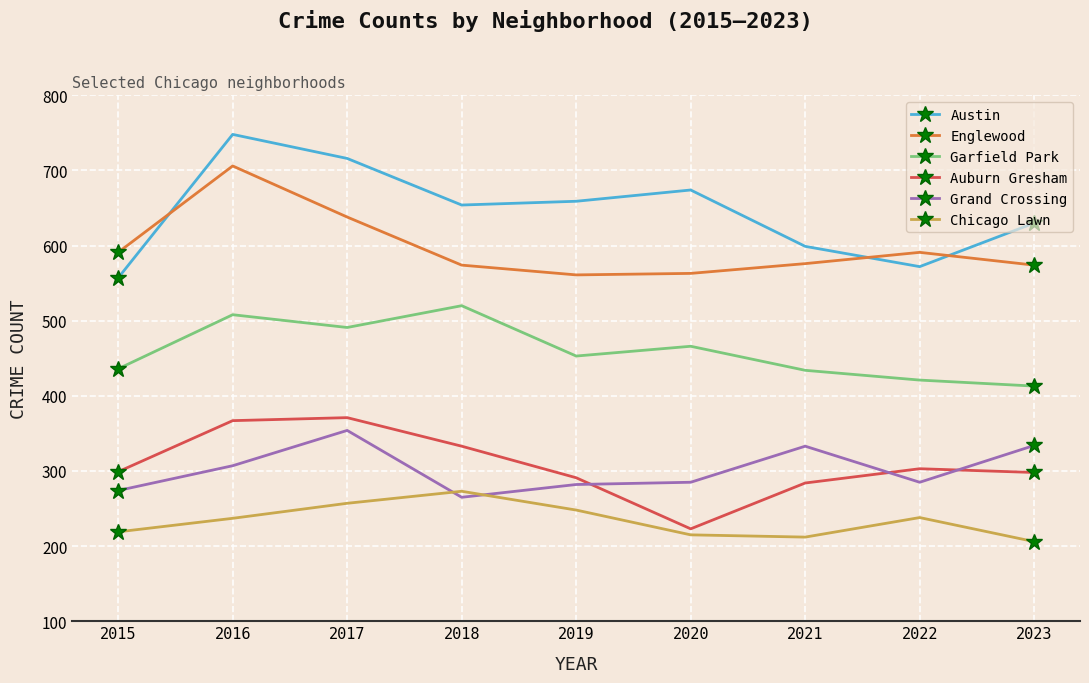

What is the greatest value displayed?

748